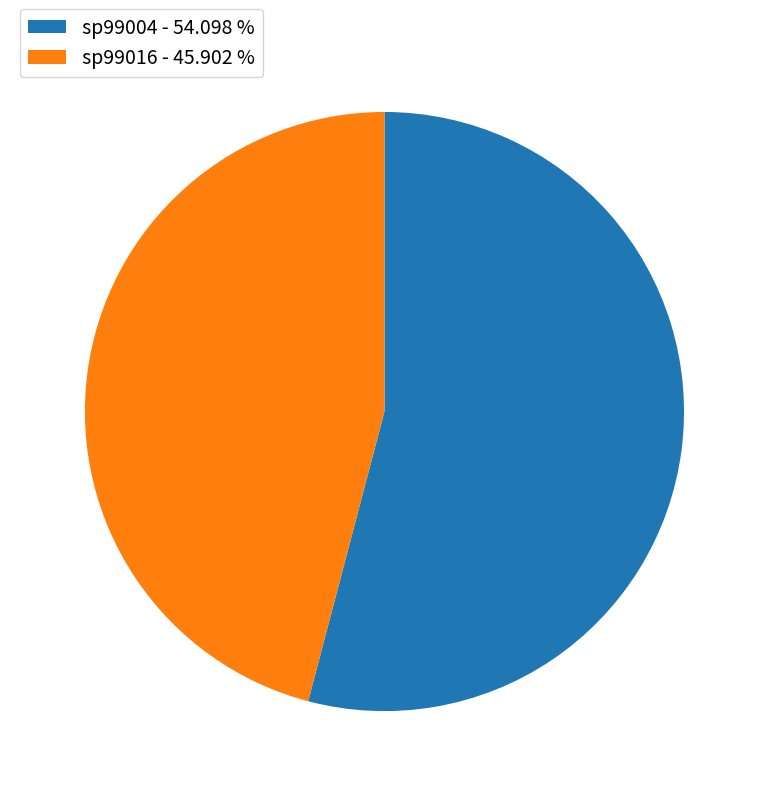

Which slice is the smallest?

sp99016